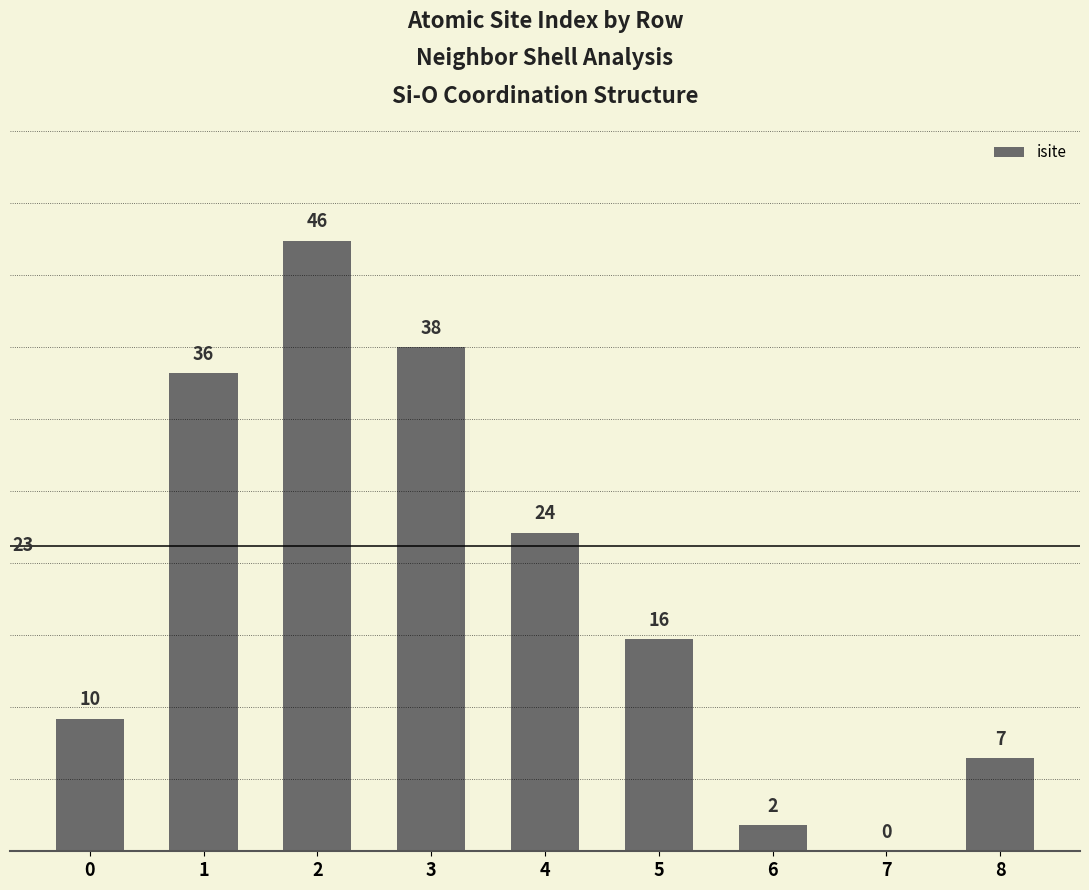

What is the ratio of the value at 4 to the value at 1?

0.7